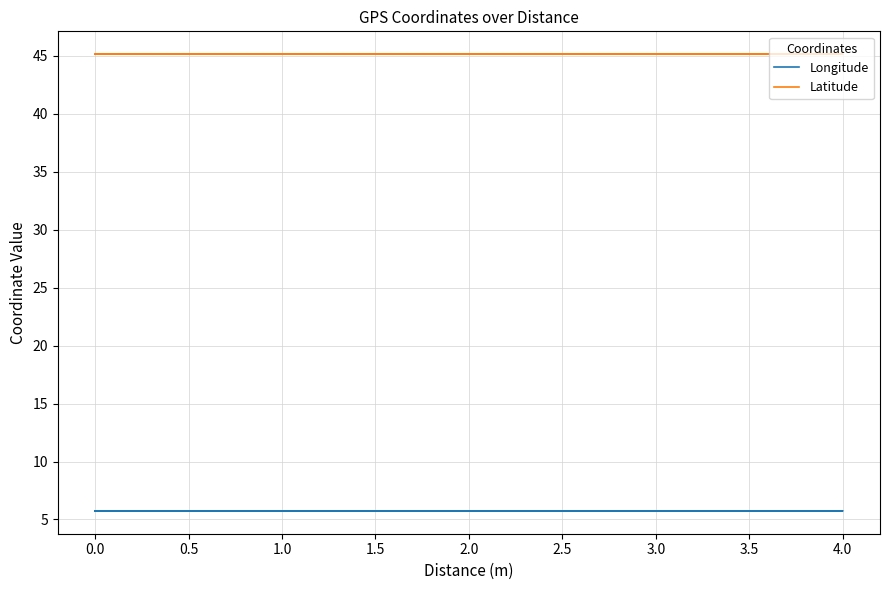

True or false: Longitude and Latitude cross at least once.

False